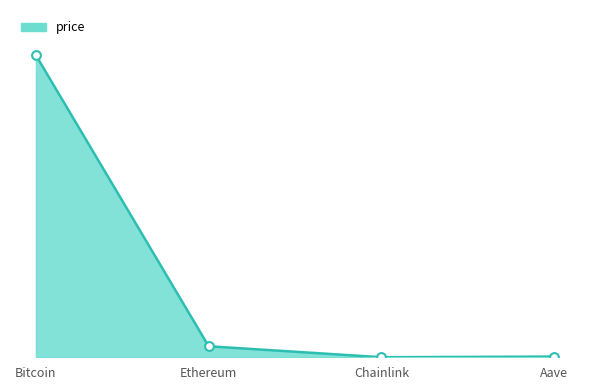

What is the change in value from Bitcoin to Aave?

-122369.4